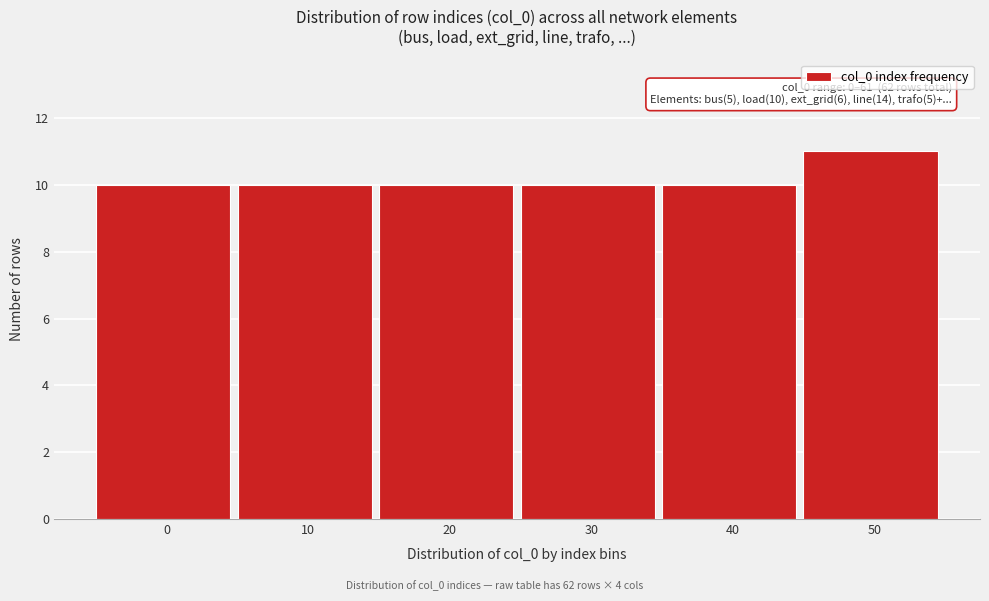

Reading right to left, transcribe all the data shown in this chart.

11	10	10	10	10	10